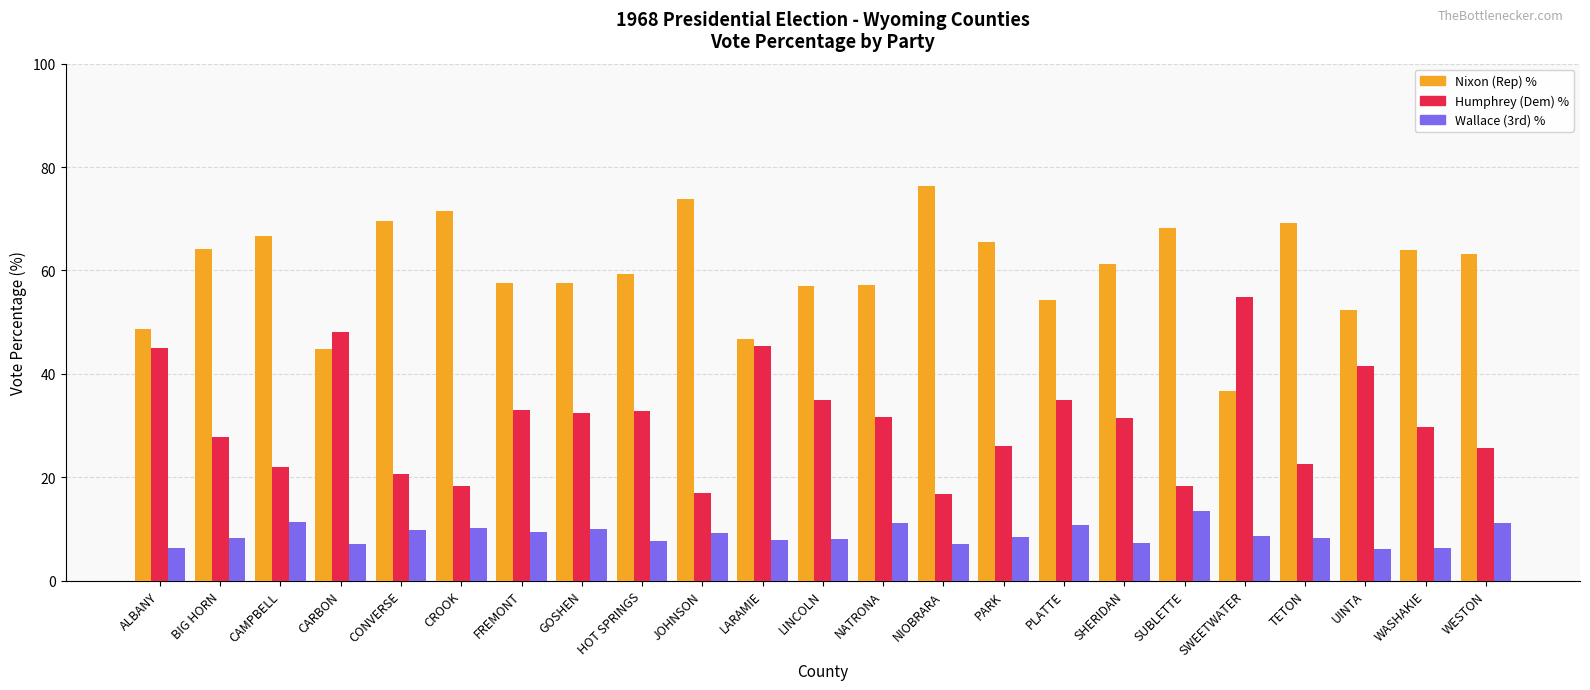

What is the spread (max minus min) of values at CAMPBELL?

55.3